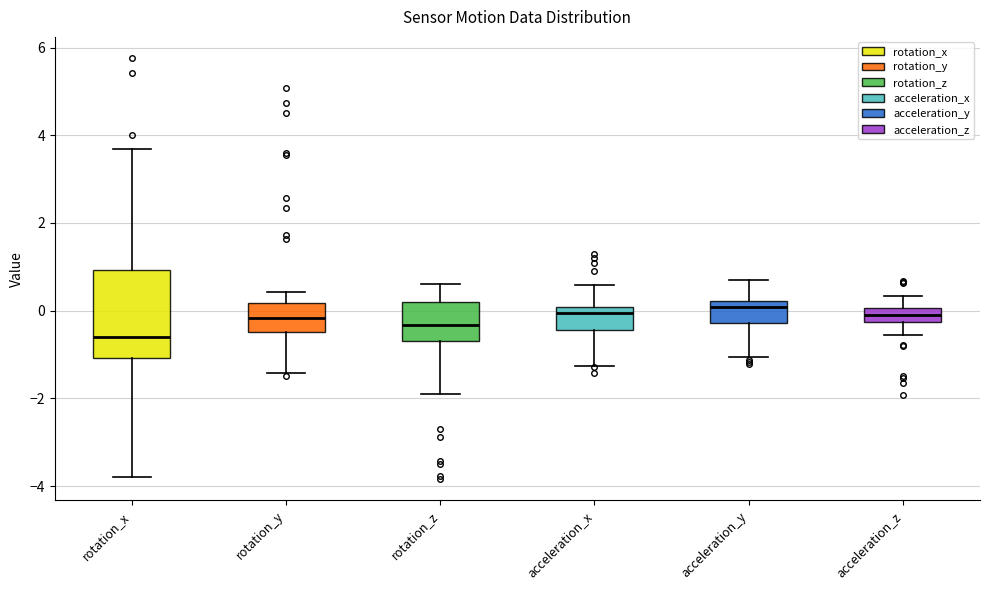

Where is the upper edge of the box for acceleration_x on the y-axis? The values are not printed on the chart, so give them approximately, as read against the axis.

0.0